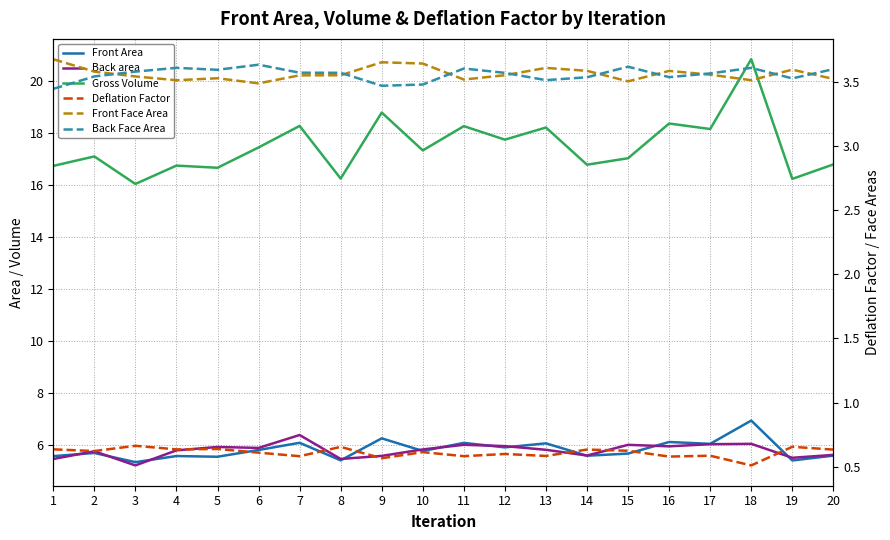

Is the value of Gross Volume at 19 greater than the value of Deflation Factor at 5?

Yes